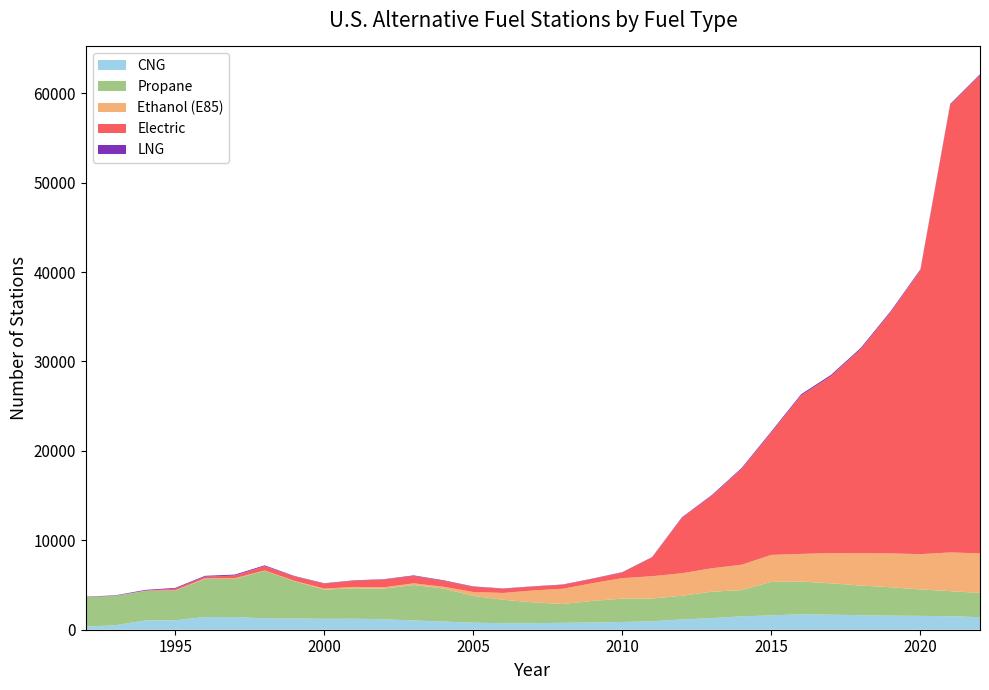

Reading left to right, list all the values displayed in this chart.

CNG: 1992=349	1993=497	1994=1042	1995=1065	1996=1419	1997=1426	1998=1268	1999=1267	2000=1217	2001=1232	2002=1166	2003=1035	2004=917	2005=787	2006=732	2007=731	2008=771	2009=803	2010=869	2011=941	2012=1155	2013=1290	2014=1495	2015=1607	2016=1730	2017=1682	2018=1621	2019=1576	2020=1549	2021=1510	2022=1399
Propane: 1992=3297	1993=3297	1994=3299	1995=3299	1996=4252	1997=4255	1998=5318	1999=4153	2000=3268	2001=3403	2002=3431	2003=3966	2004=3689	2005=2995	2006=2619	2007=2331	2008=2110	2009=2420	2010=2604	2011=2551	2012=2644	2013=2967	2014=2931	2015=3749	2016=3654	2017=3510	2018=3319	2019=3176	2020=2956	2021=2805	2022=2713
Ethanol (E85): 1992=2	1993=7	1994=32	1995=37	1996=68	1997=71	1998=40	1999=49	2000=113	2001=154	2002=149	2003=188	2004=200	2005=436	2006=762	2007=1325	2008=1699	2009=1982	2010=2296	2011=2494	2012=2519	2013=2616	2014=2840	2015=3012	2016=3095	2017=3379	2018=3627	2019=3786	2020=3946	2021=4331	2022=4426
Electric: 1992=0	1993=0	1994=0	1995=188	1996=194	1997=310	1998=486	1999=490	2000=558	2001=693	2002=873	2003=830	2004=671	2005=588	2006=465	2007=432	2008=440	2009=484	2010=626	2011=2100	2012=6200	2013=8100	2014=10712	2015=13696	2016=17723	2017=19792	2018=22826	2019=26959	2020=31738	2021=50054	2022=53492
LNG: 1992=43	1993=50	1994=82	1995=88	1996=95	1997=106	1998=91	1999=51	2000=44	2001=44	2002=36	2003=62	2004=58	2005=40	2006=37	2007=35	2008=38	2009=37	2010=43	2011=43	2012=61	2013=84	2014=103	2015=117	2016=140	2017=137	2018=129	2019=118	2020=106	2021=103	2022=98